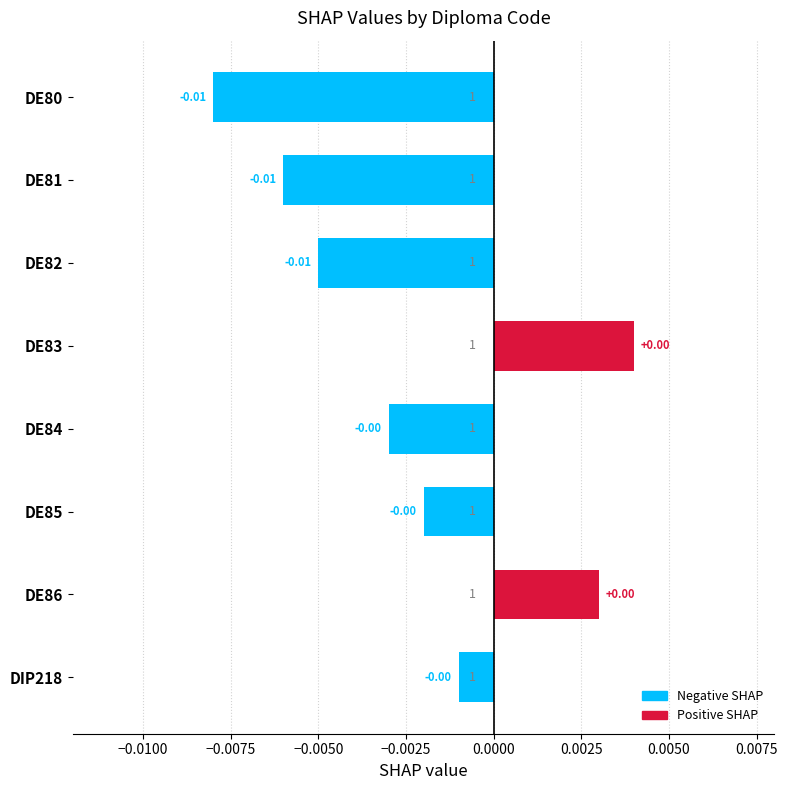

How many bars are there in total?

8